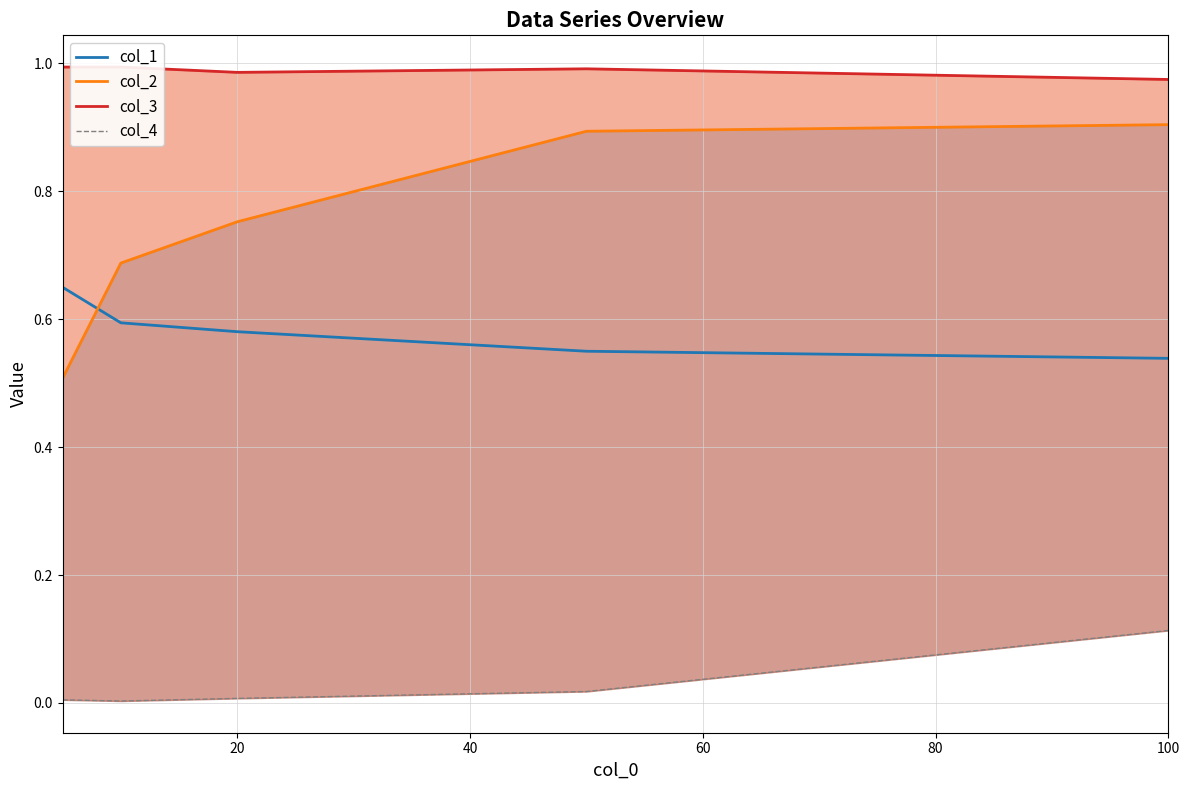

Rank the series by their maximum value, from highest to lowest.

col_3, col_2, col_1, col_4